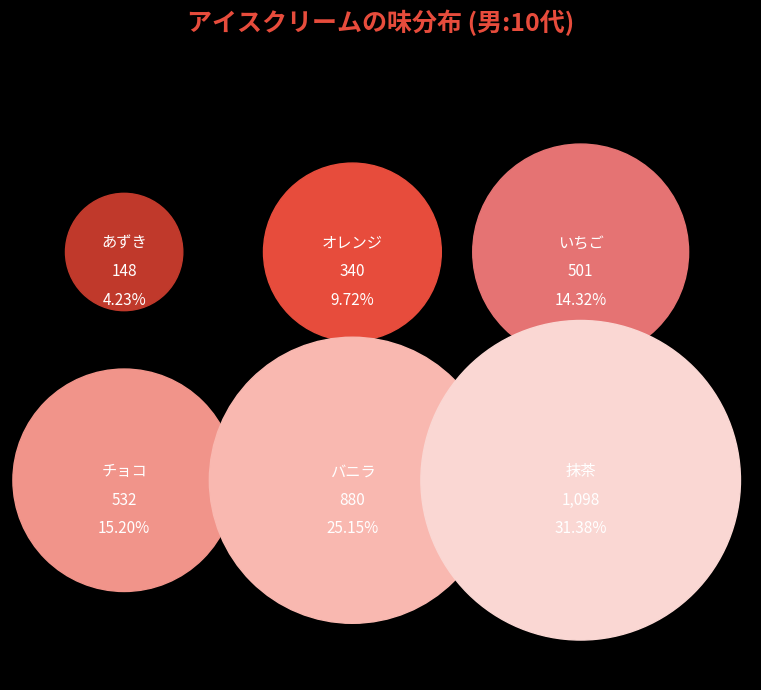

What is the ratio of the value at バニラ to the value at あずき?

5.9